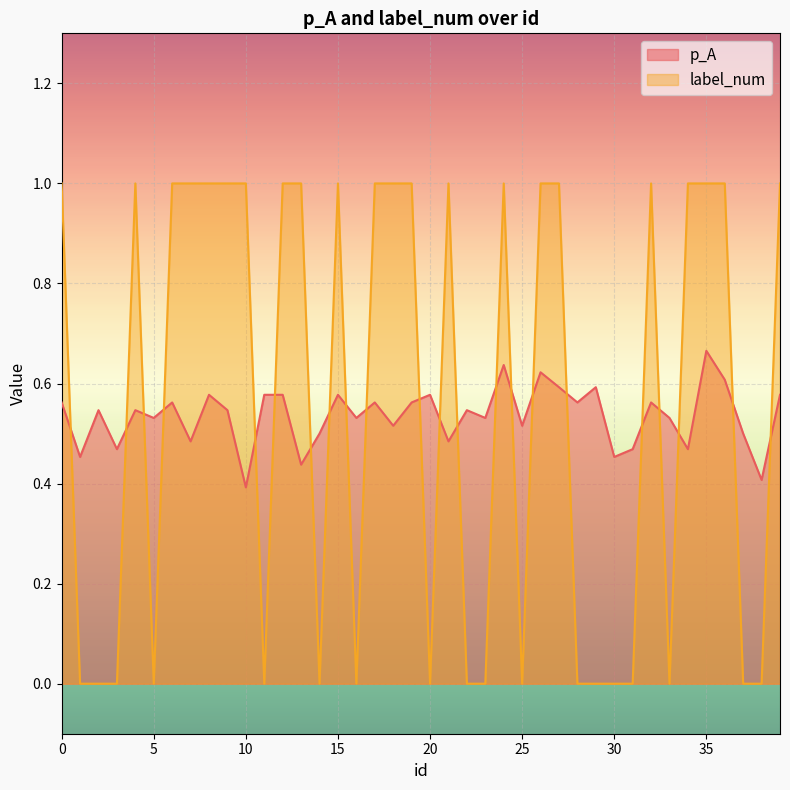

What is the difference between the p_A values at 0 and 3?

0.1